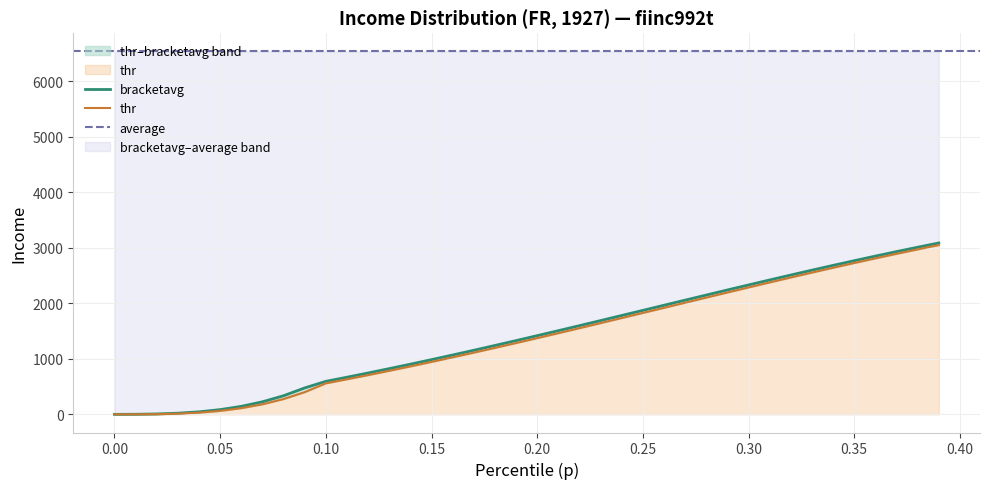

What is the difference between the maximum and second lowest values in the thr series?

3048.5